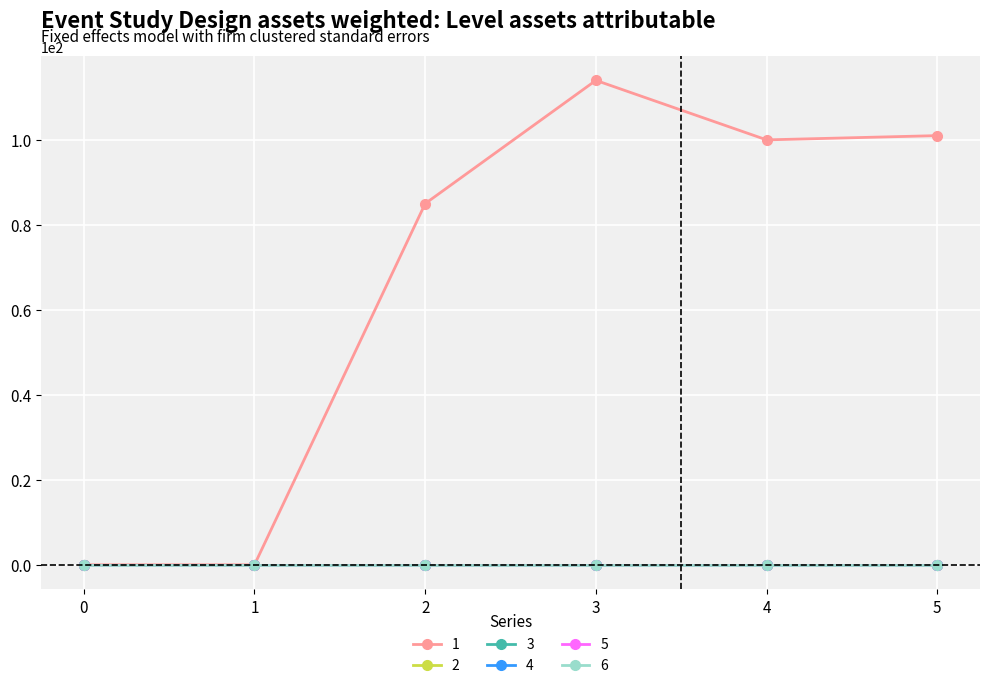

Is this an area chart (filled region under the line)?

No